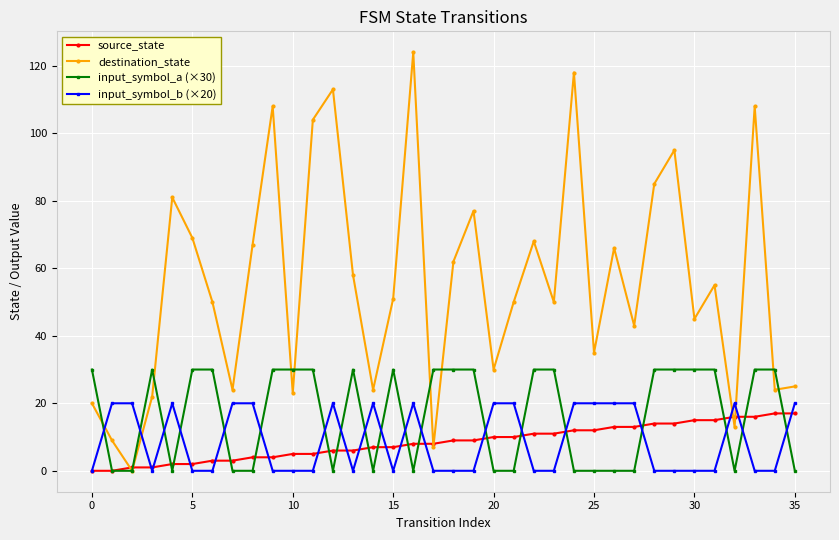

True or false: destination_state and input_symbol_b (×20) cross at least once.

True